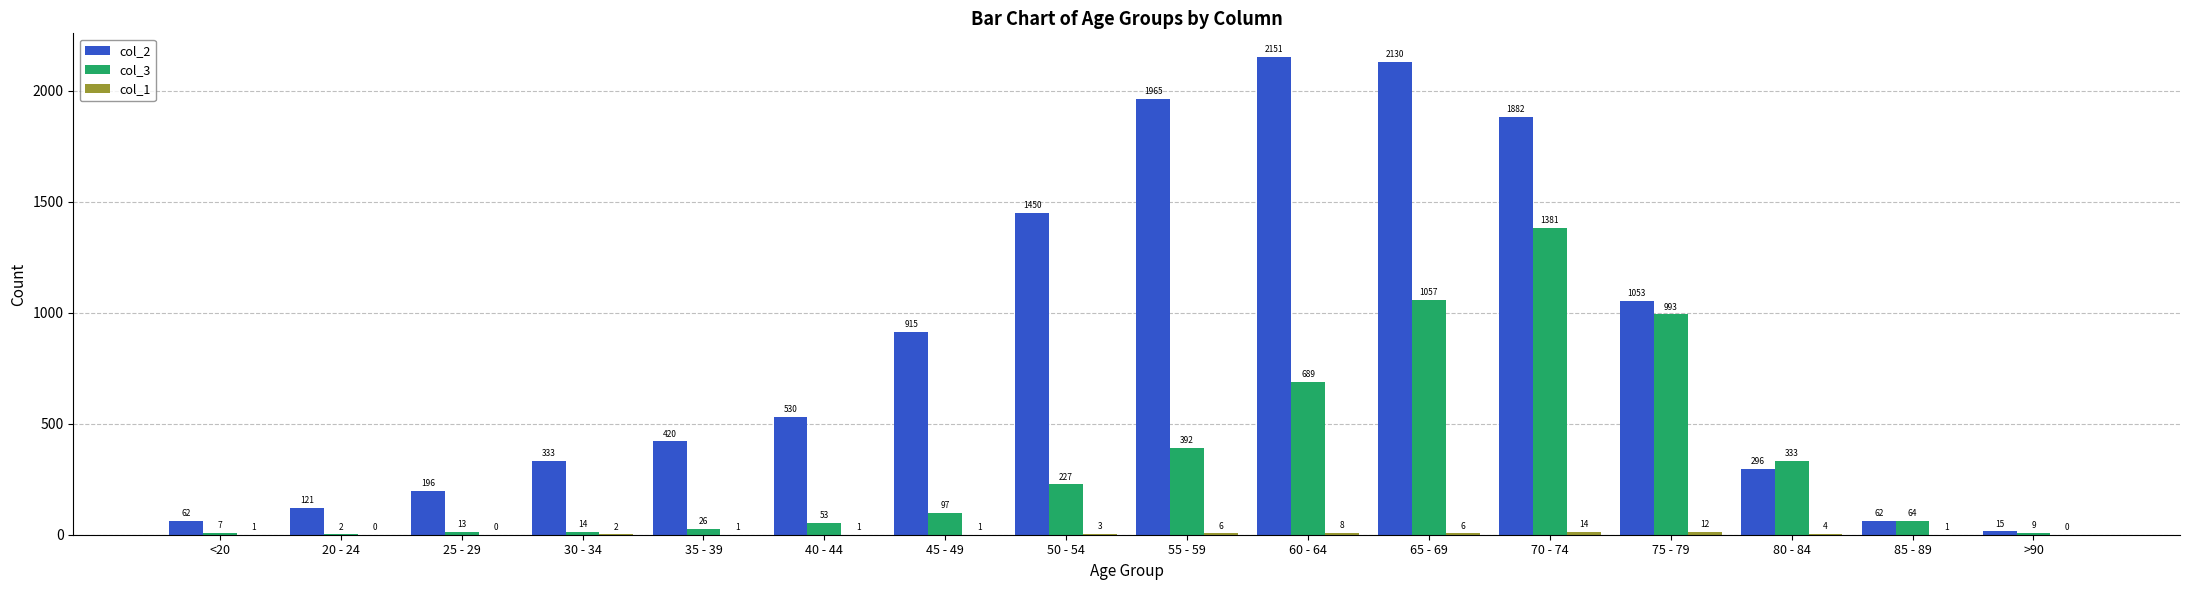

How many groups of bars are there?

16